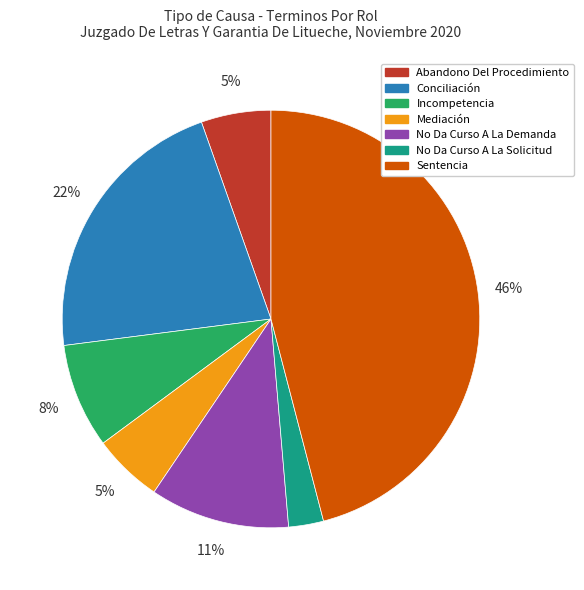

Which has a higher value, No Da Curso A La Demanda or Mediación?

No Da Curso A La Demanda